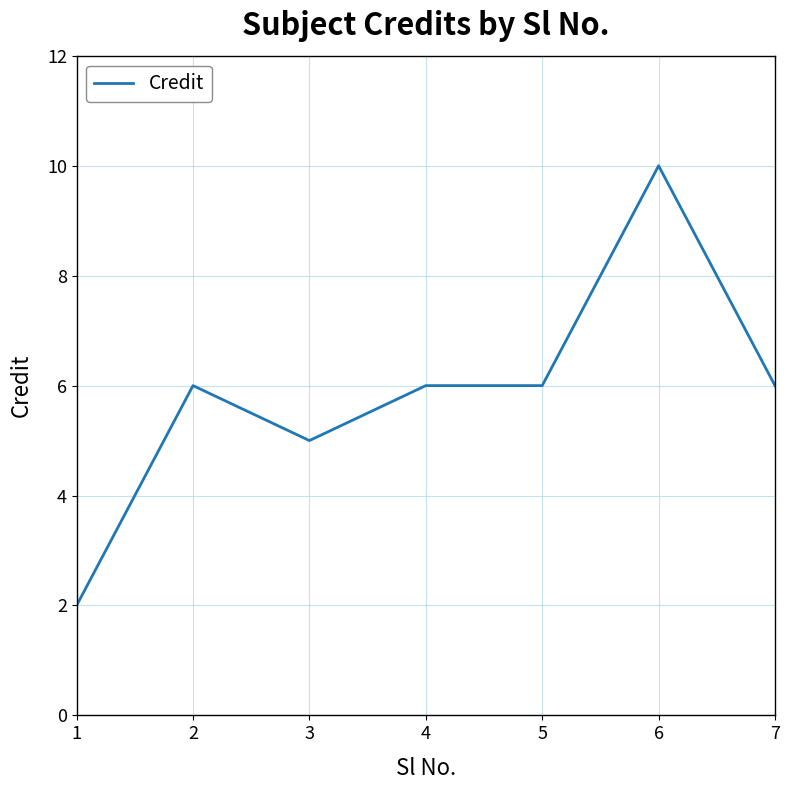

Reading left to right, extract all data points from this chart.

1=2	2=6	3=5	4=6	5=6	6=10	7=6